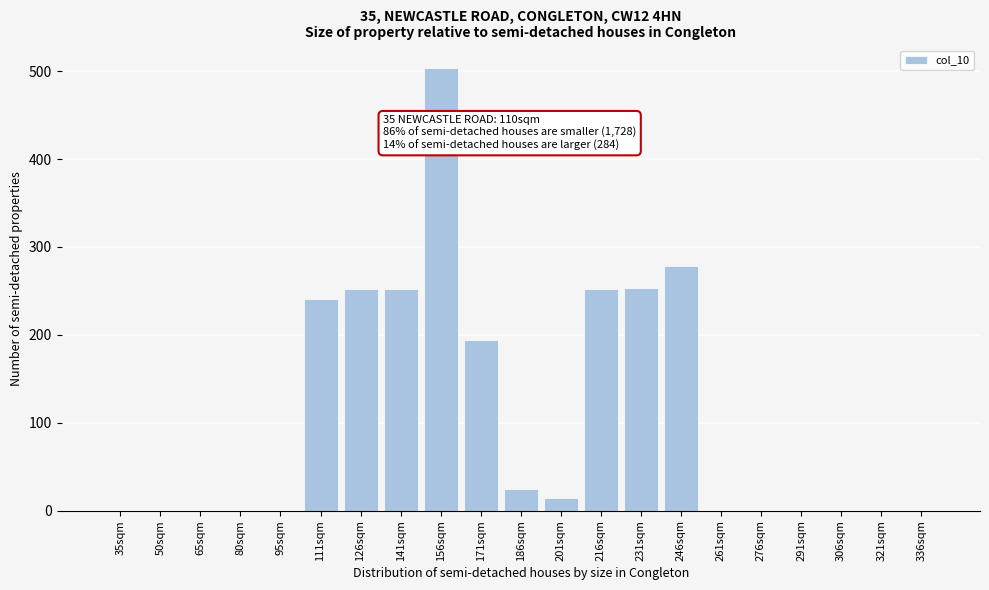

What is the greatest value displayed?

504